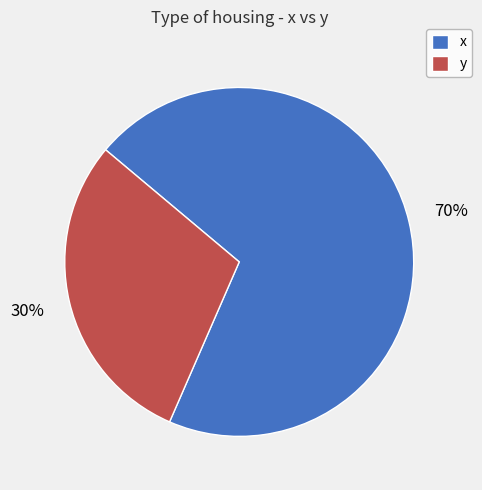

To the nearest percent, what portion does y represent?

30%